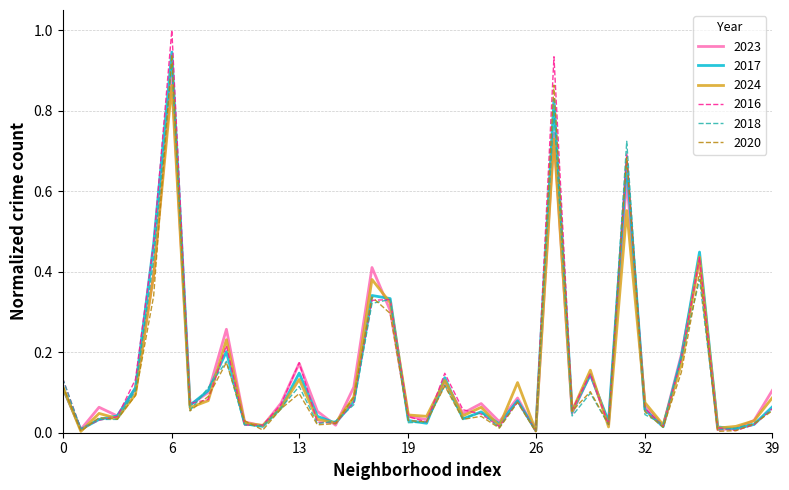

Which series has the largest range (max minus min)?

2016